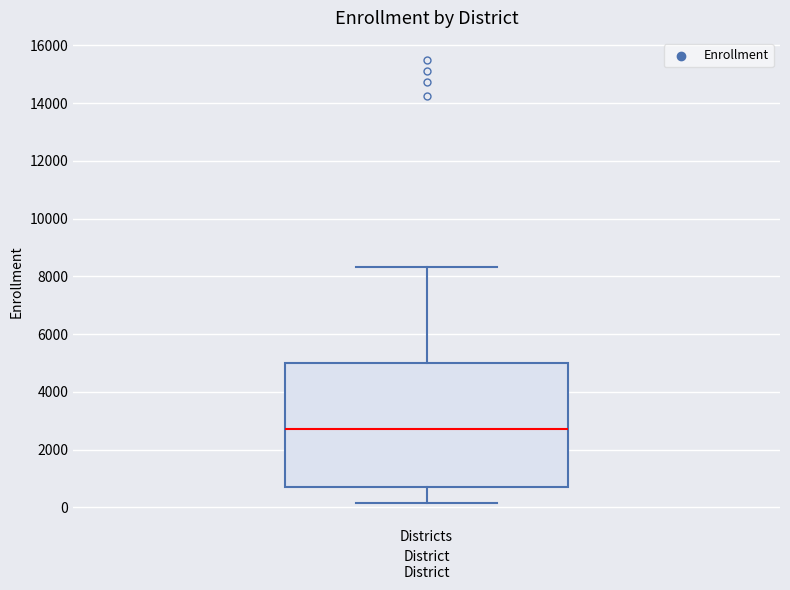

Transcribe this box plot: give where the median line is, the range the box spans, and where the two whiskers end, as read against the y-axis. The values are not printed on the chart, so give them approximately, as read against the axis.

median 2800, box 600 to 5000, whiskers 200 to 8400